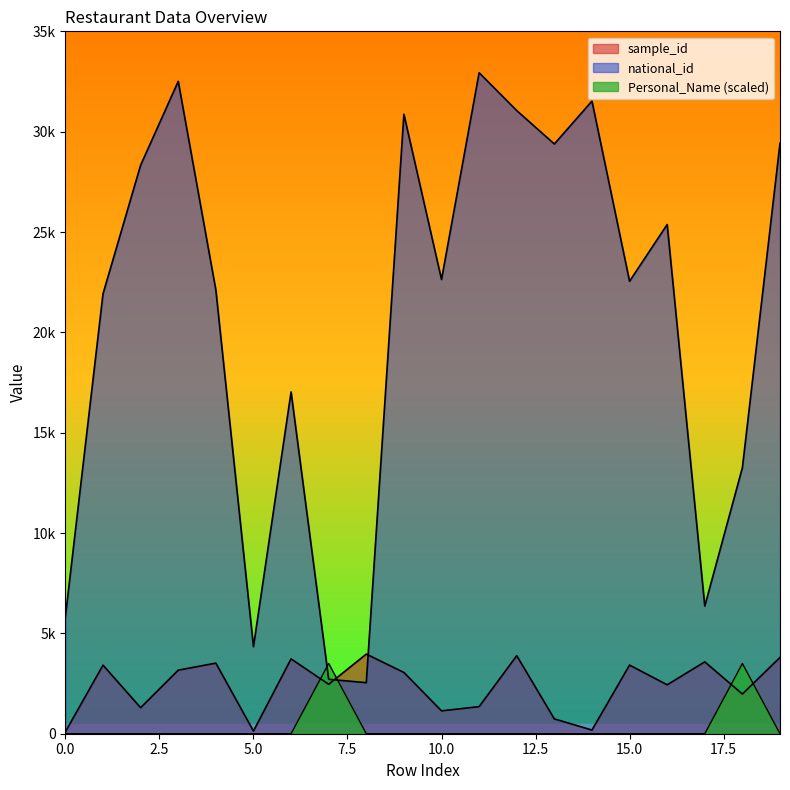

What is the average value of the sample_id series?

2368